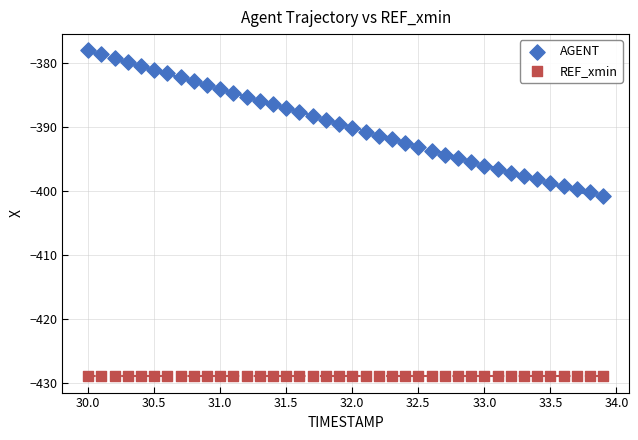

Which series reaches the minimum Y coordinate?

REF_xmin